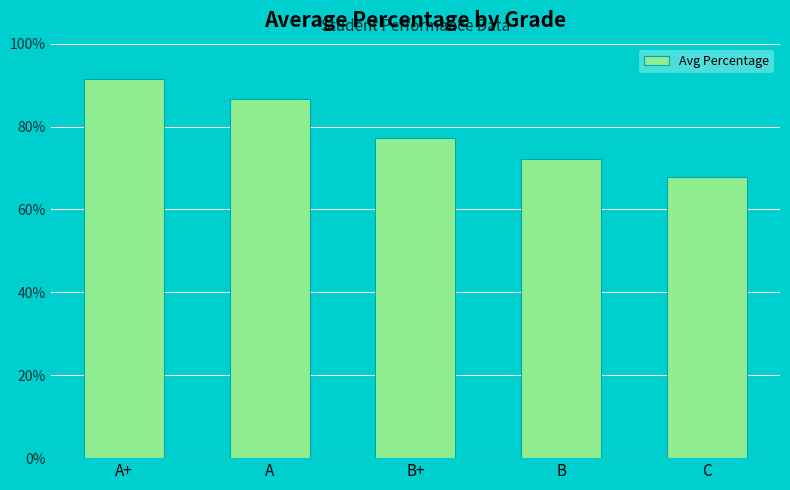

Which category has the highest value across all series?

A+